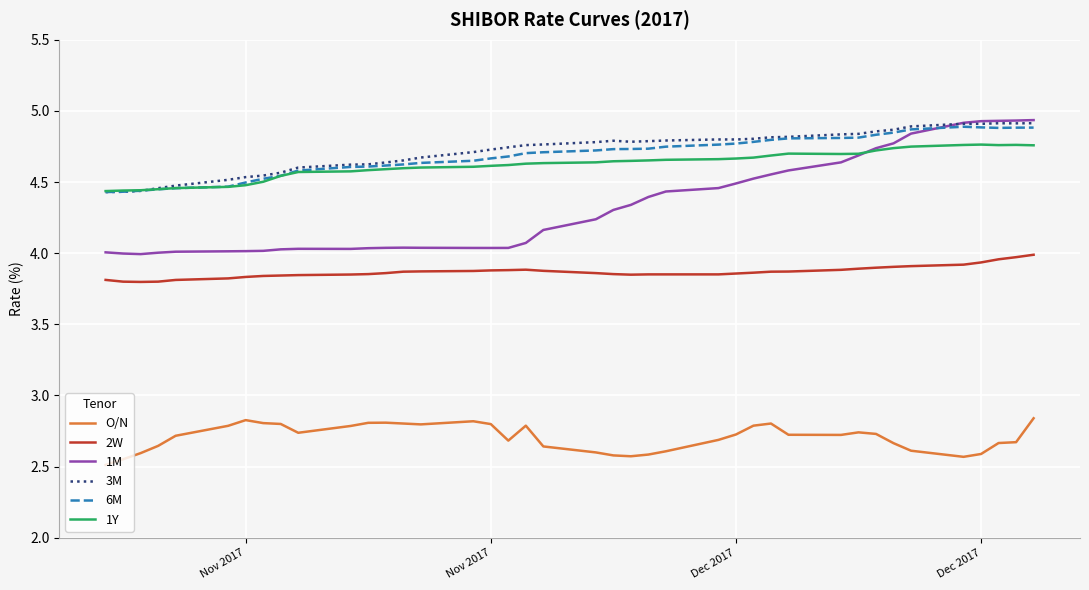

Which series has the largest range (max minus min)?

1M